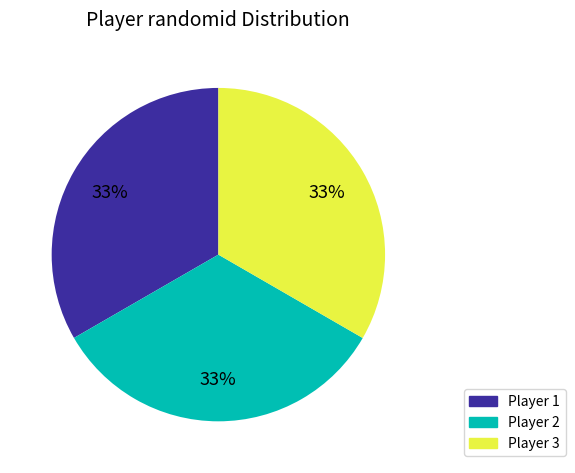

To the nearest percent, what is the average slice percentage?

33%